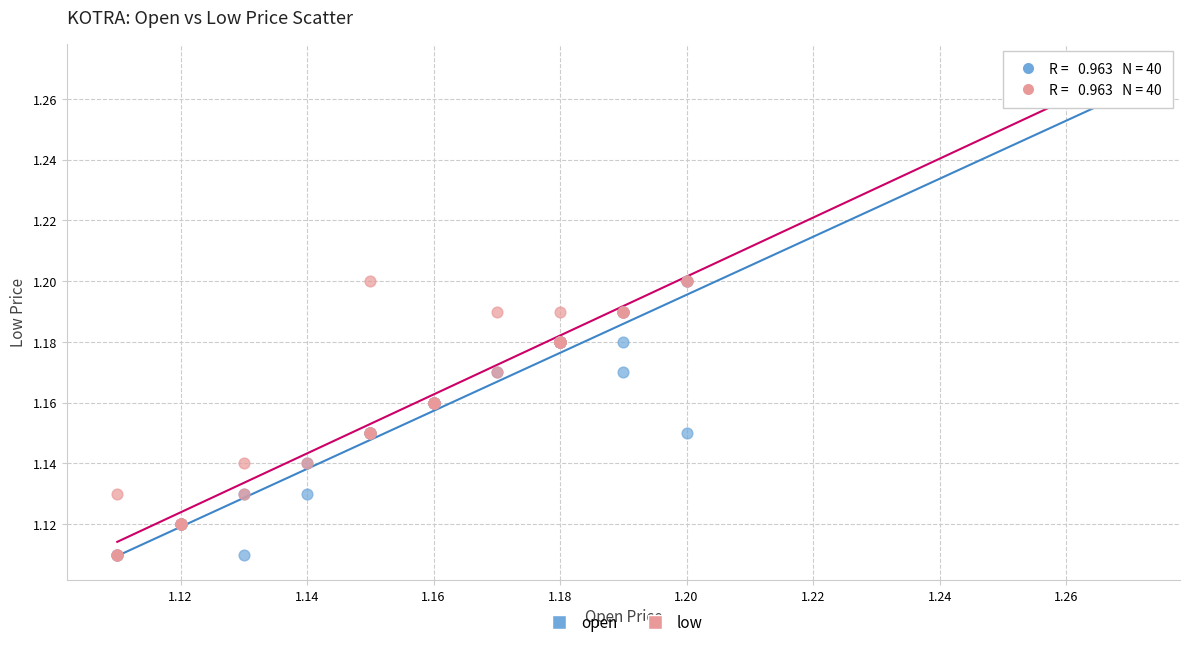

What are all the series names shown in the legend?

open, low